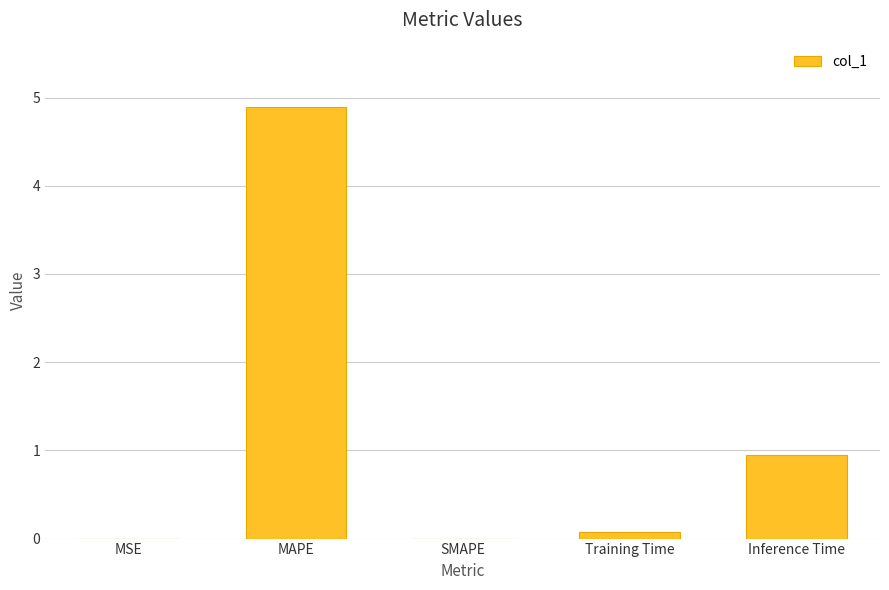

What is the change in value from MAPE to SMAPE?

-4.9